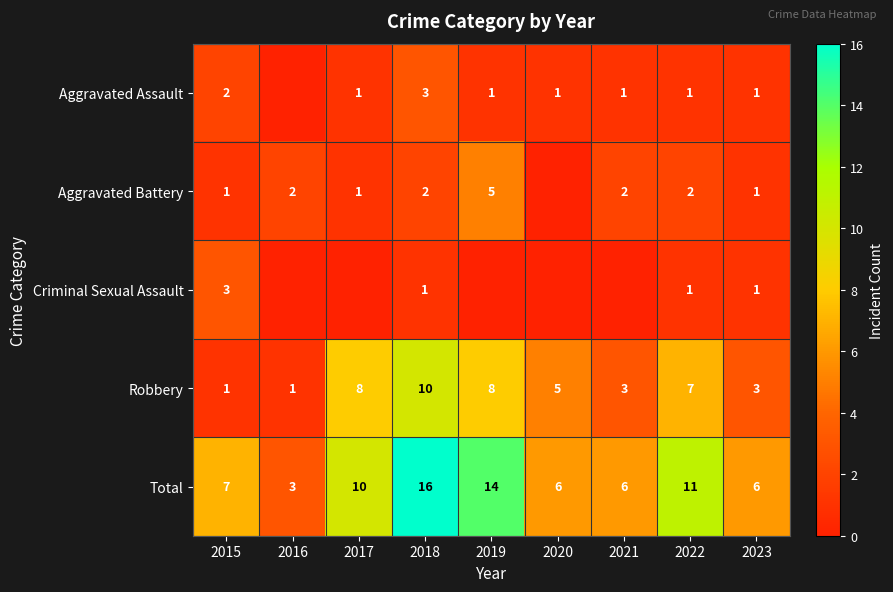

How many categories are shown in the chart?

9